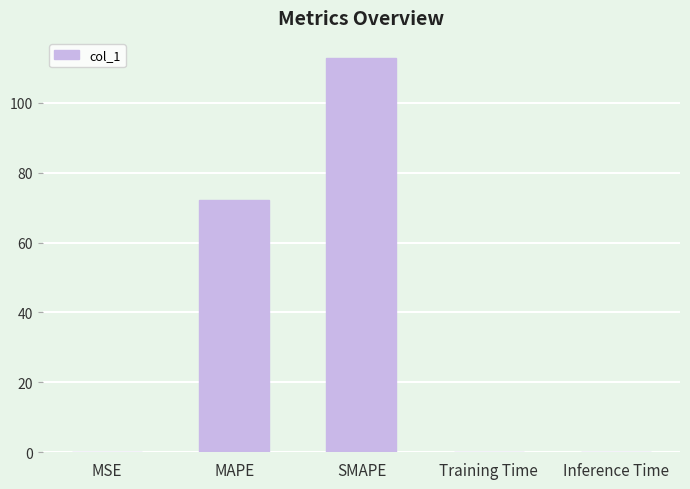

What is the difference between the values at MAPE and SMAPE?

40.7